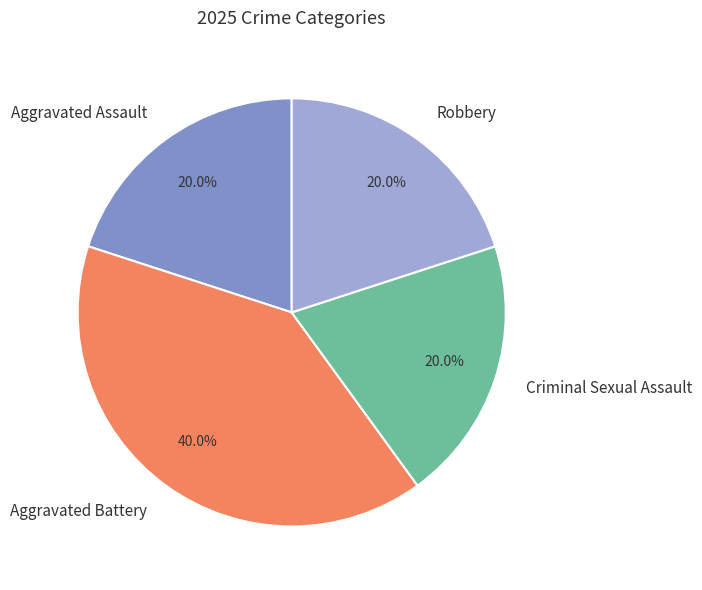

To the nearest percent, what is the average slice percentage?

25%